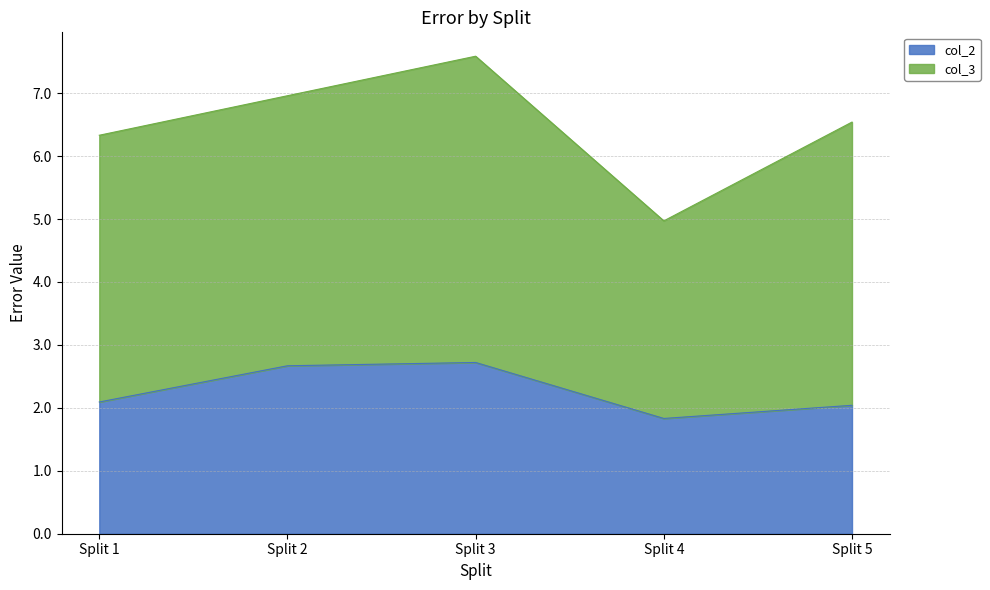

Rank the categories by value from highest to lowest.

Split 3, Split 2, Split 1, Split 5, Split 4